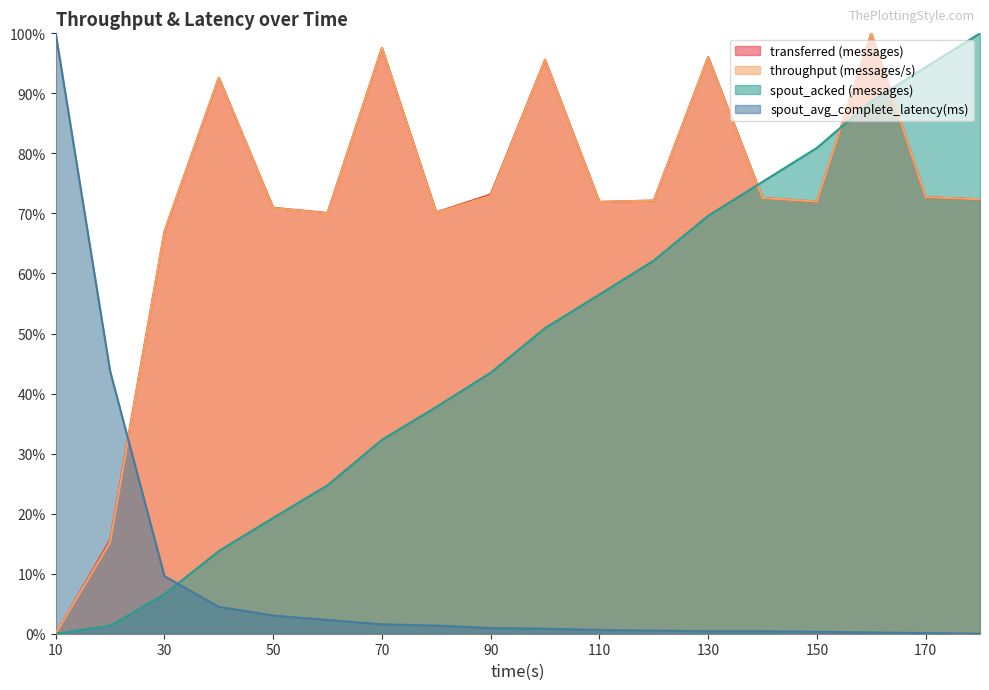

True or false: transferred (messages) has a value of 0.4 at 180.

False